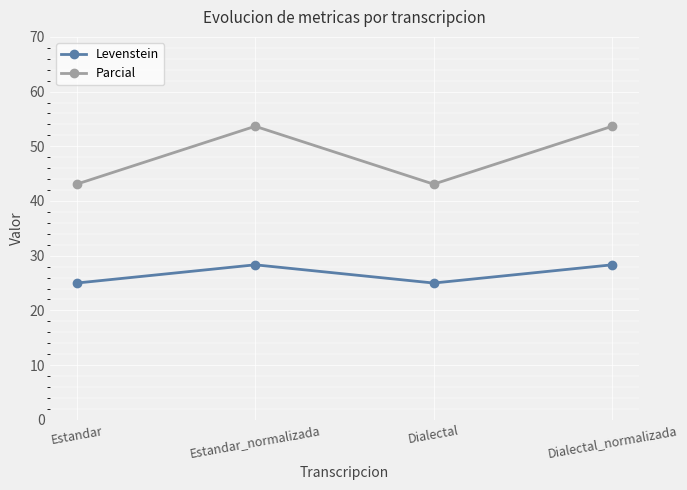

Reading left to right, transcribe all the data shown in this chart.

Levenstein: 25.0	28.3	25.0	28.3
Parcial: 43.1	53.7	43.1	53.7